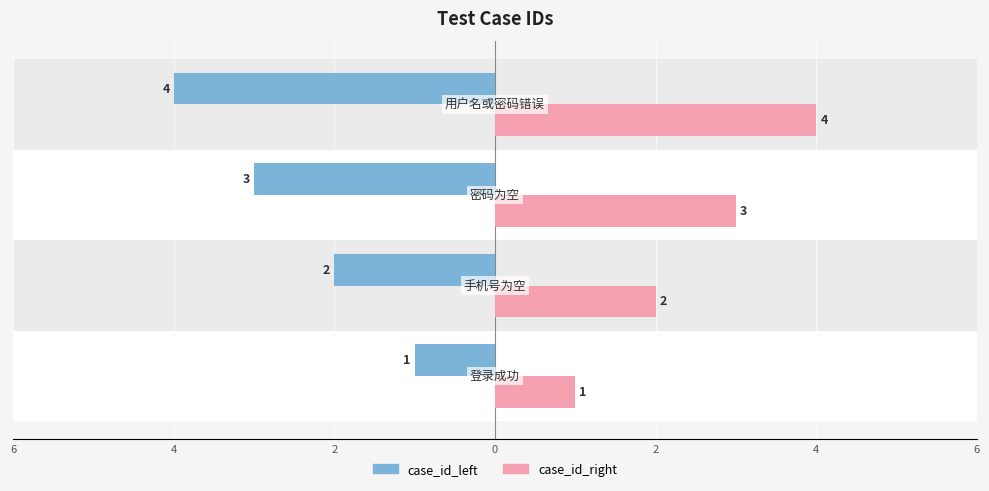

Rank the series by their maximum value, from lowest to highest.

case_id_left, case_id_right